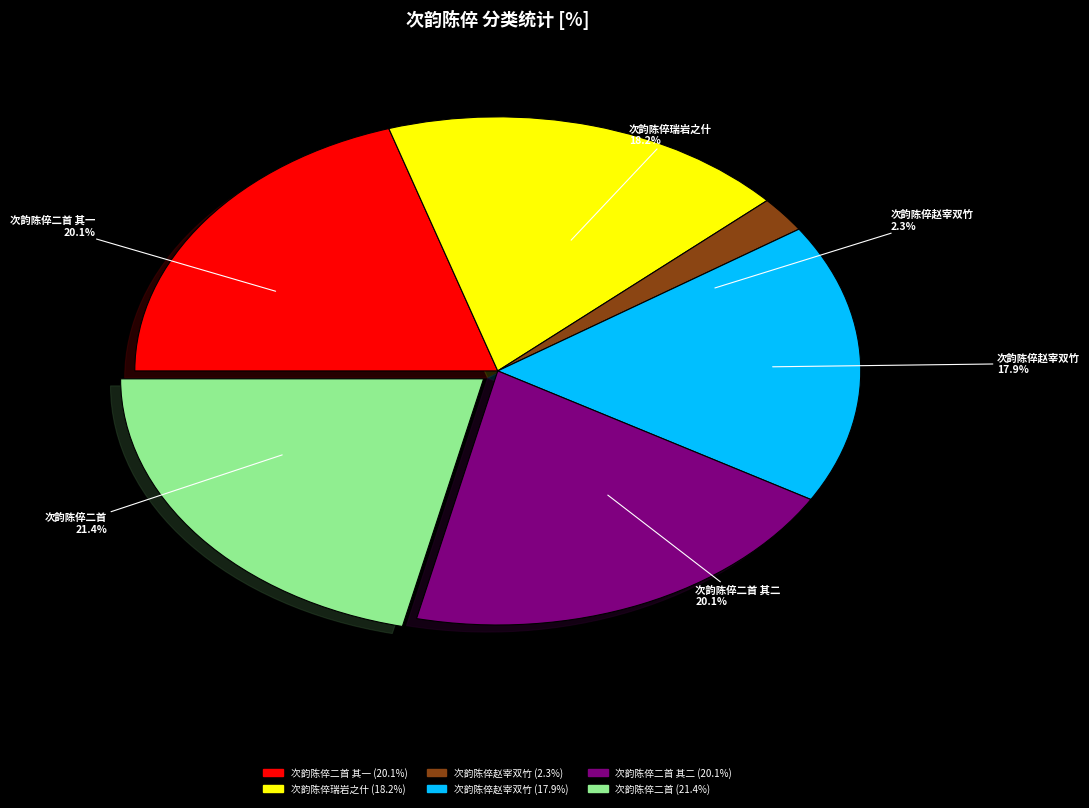

Is there a majority slice in this chart?

No